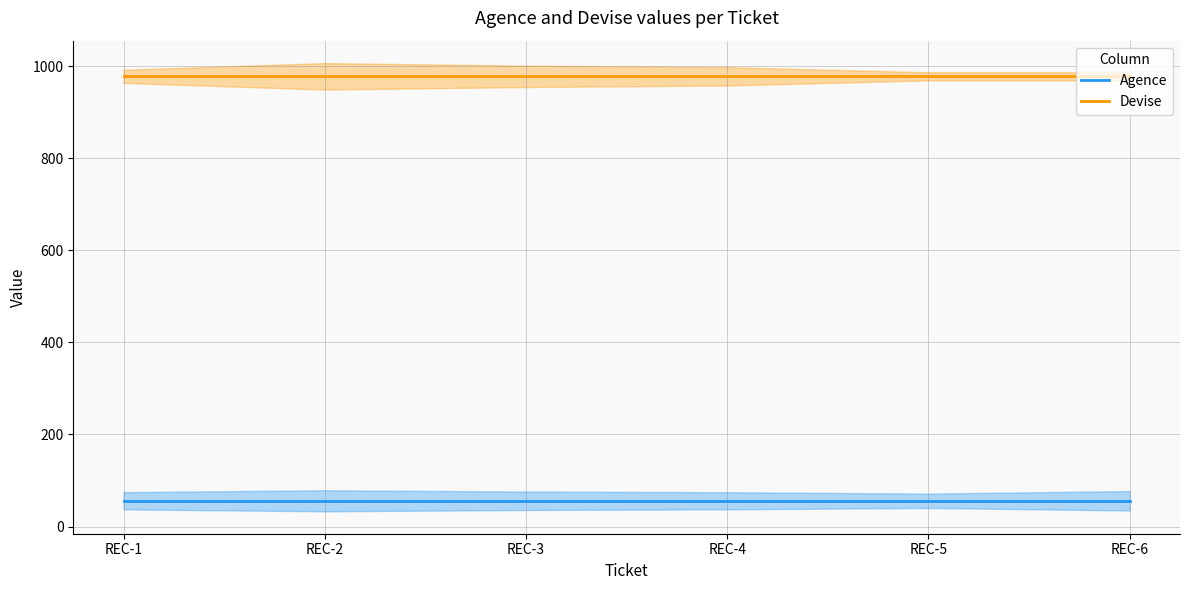

Where is Devise nearest to the value 978?

REC-1